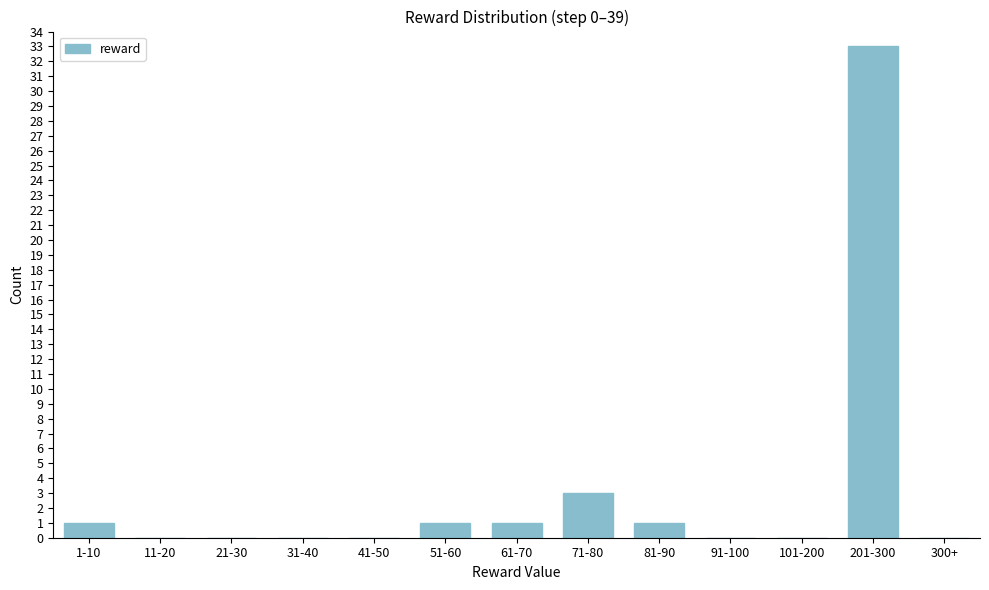

Reading left to right, transcribe all the data shown in this chart.

1-10=1	11-20=0	21-30=0	31-40=0	41-50=0	51-60=1	61-70=1	71-80=3	81-90=1	91-100=0	101-200=0	201-300=33	300+=0